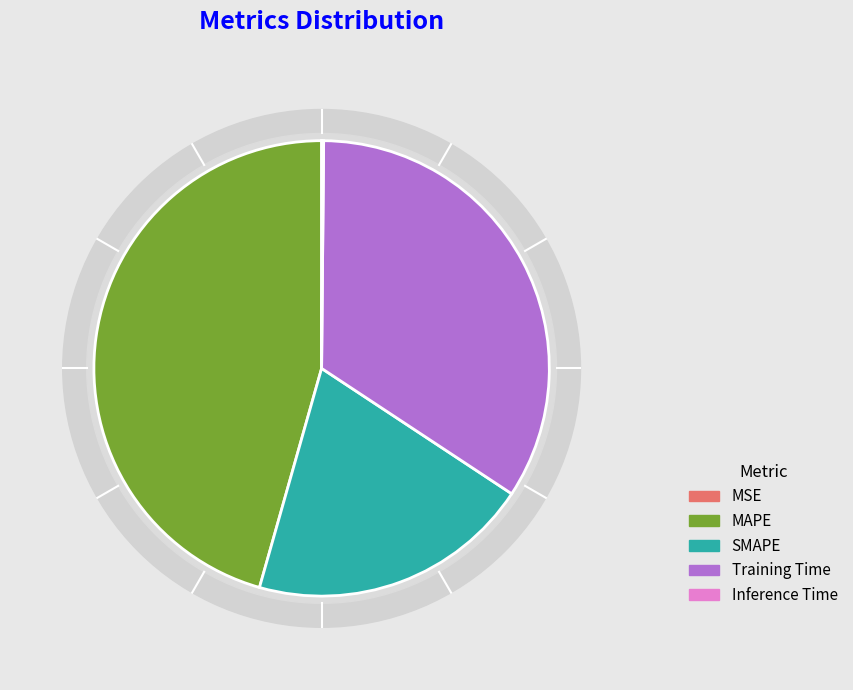

Is there any slice that represents more than half of the pie?

No